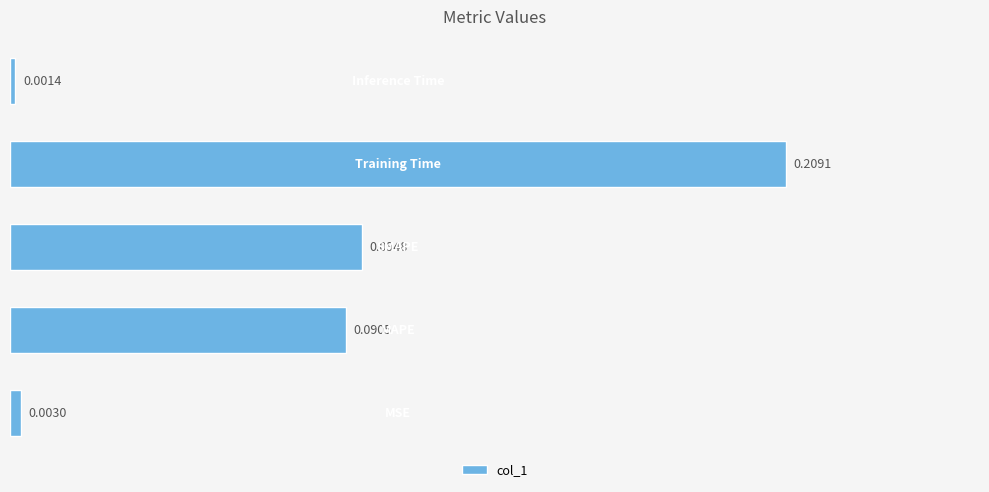

What is the sum of all values?

0.4